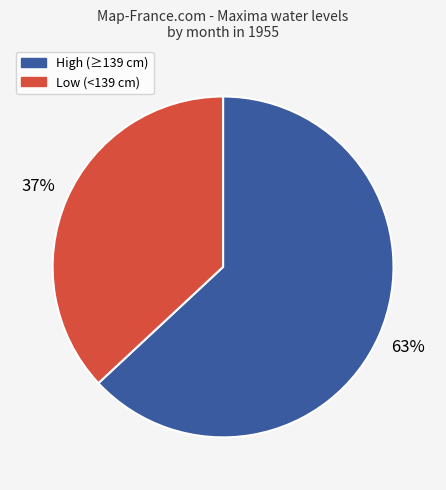

To the nearest percent, what is the difference between the largest and smallest slice percentages?

26%